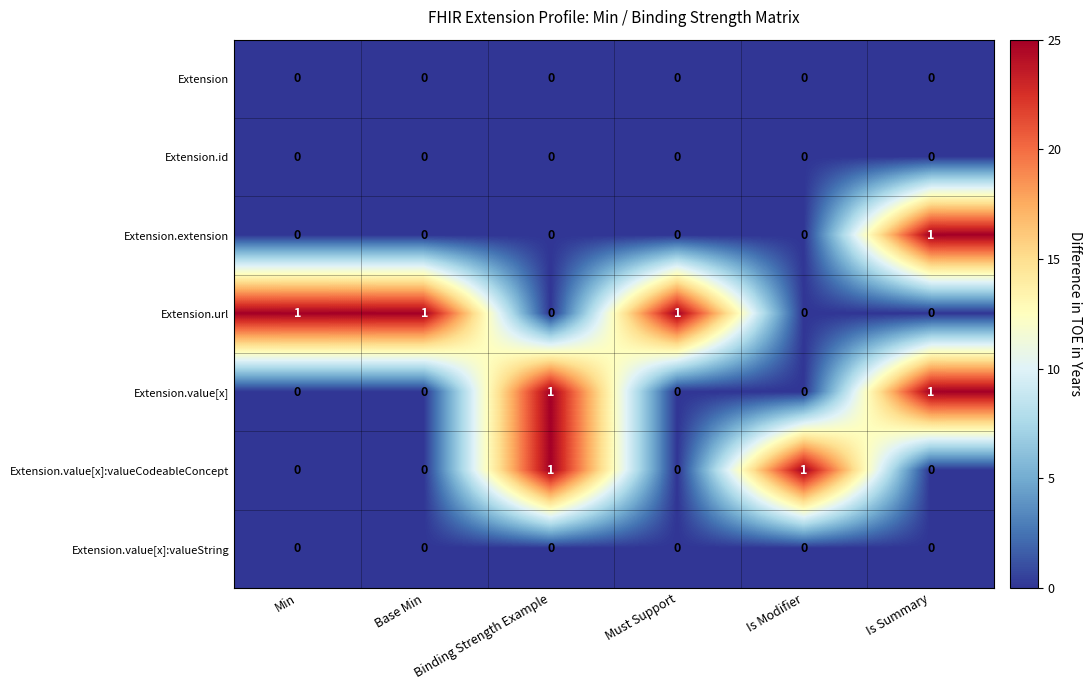

At how many categories does at least one series exceed 0?

6